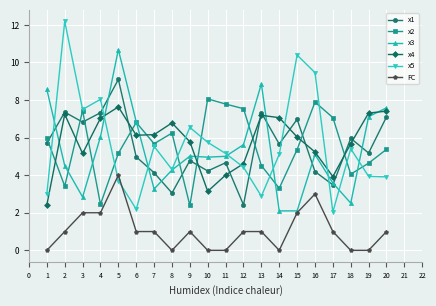

What is the sum of the x4 values at 8 and 3?

11.9